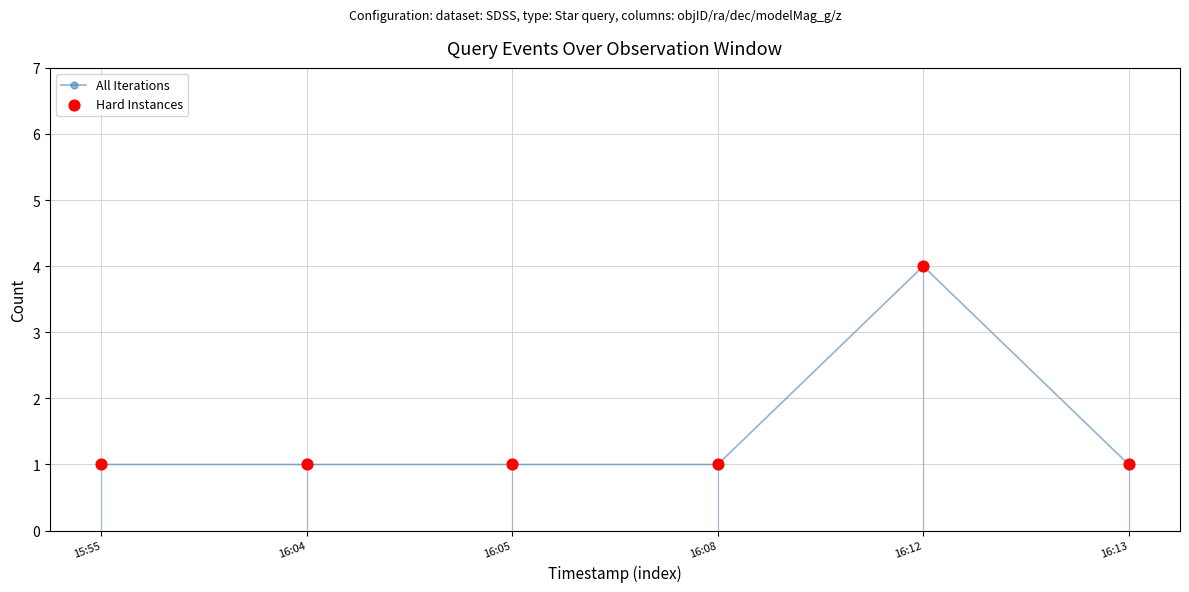

What are all the series names shown in the legend?

All Iterations, Hard Instances